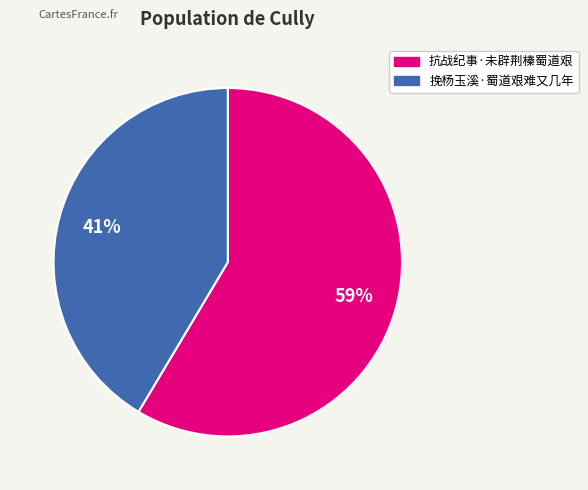

Does 挽杨玉溪·蜀道艰难又几年 account for over 50% of the chart?

No